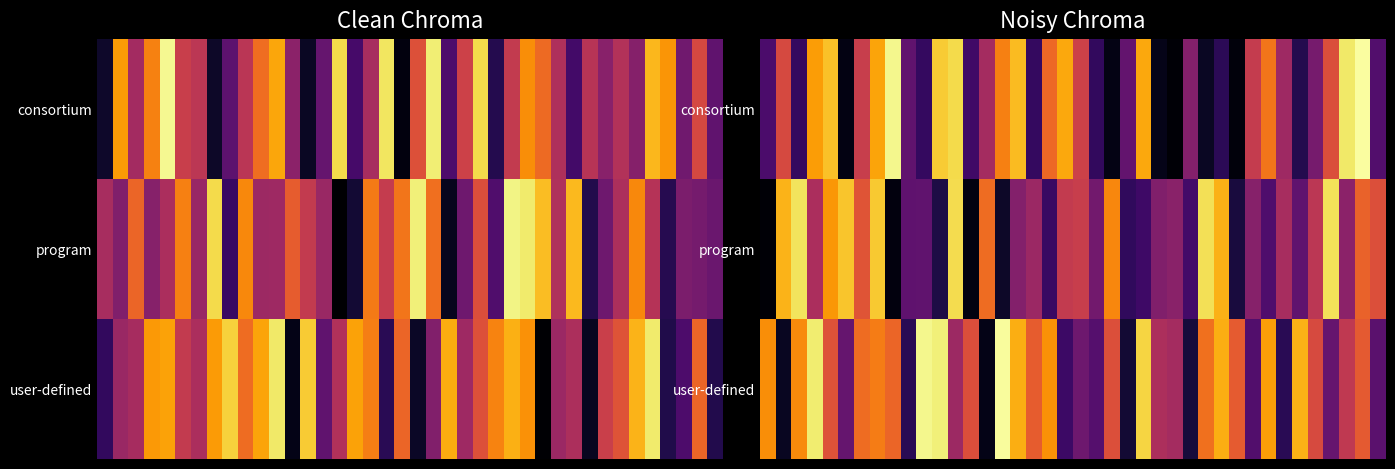

How many distinct data groups are displayed?

3